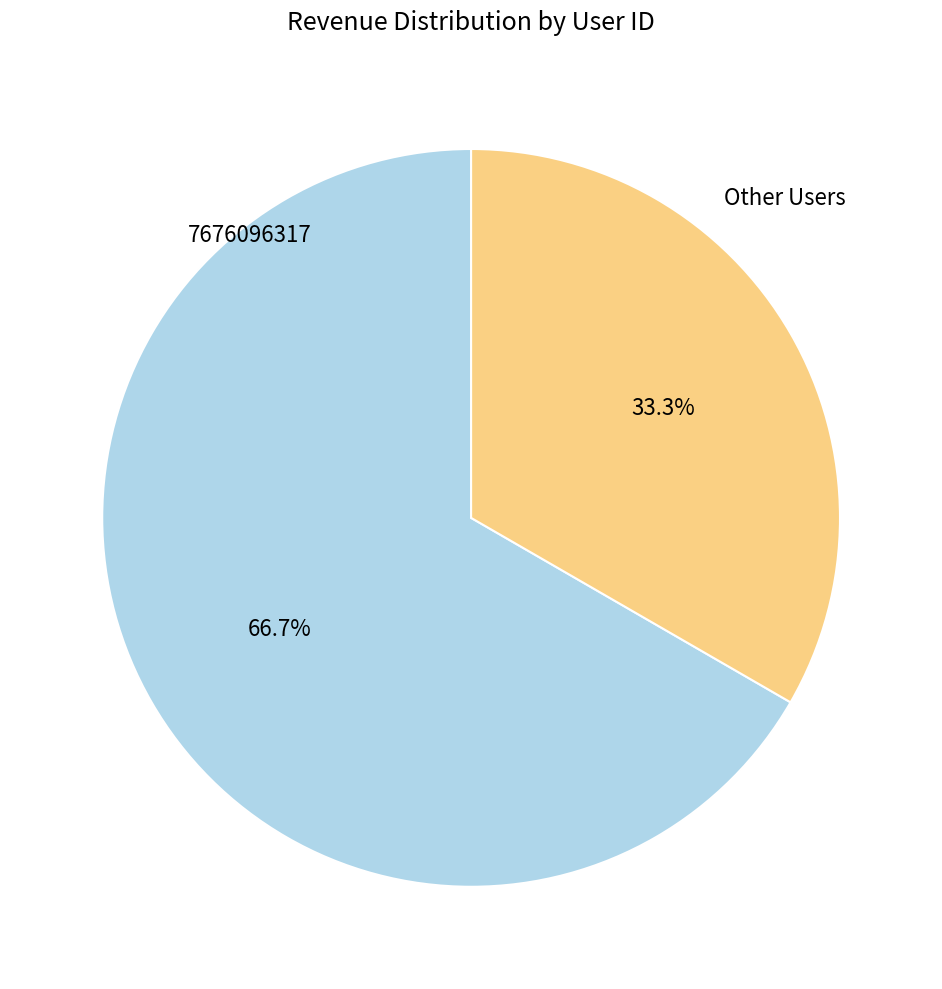

Is there a majority slice in this chart?

Yes